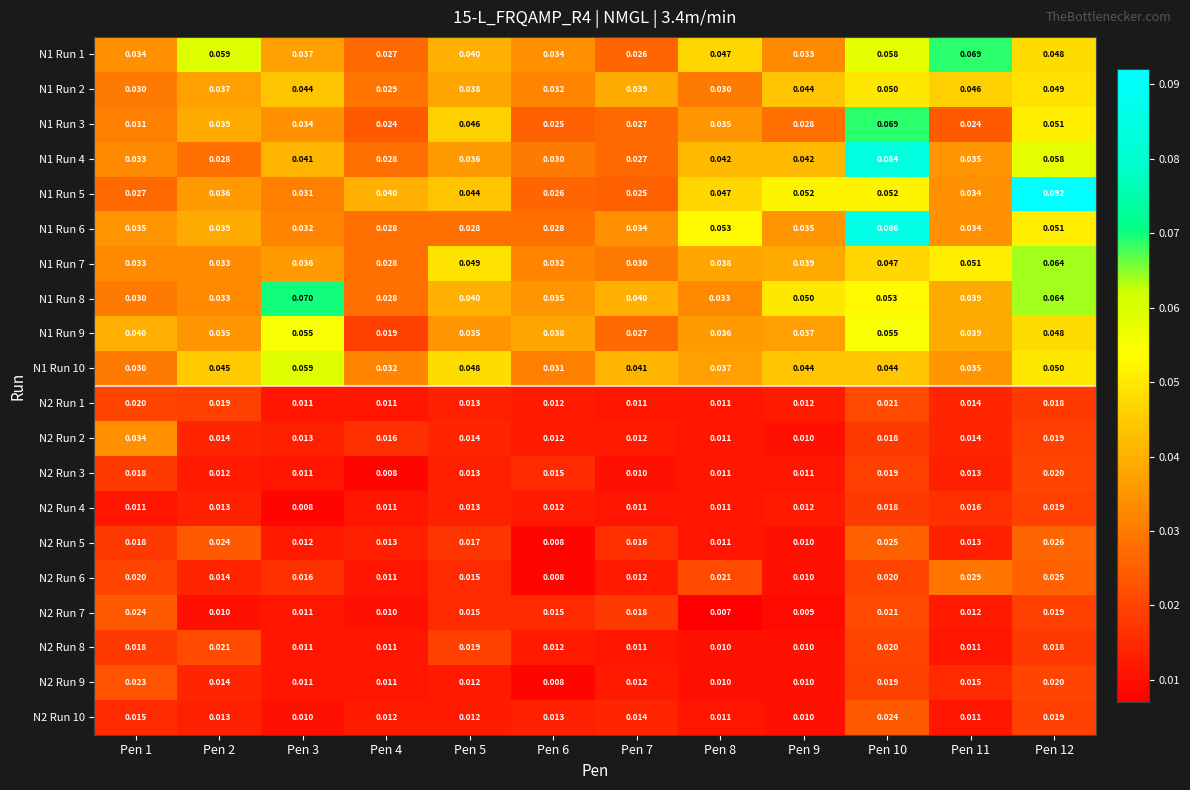

Is the value of N2 Run 5 at Pen 3 greater than the value of N1 Run 7 at Pen 9?

No